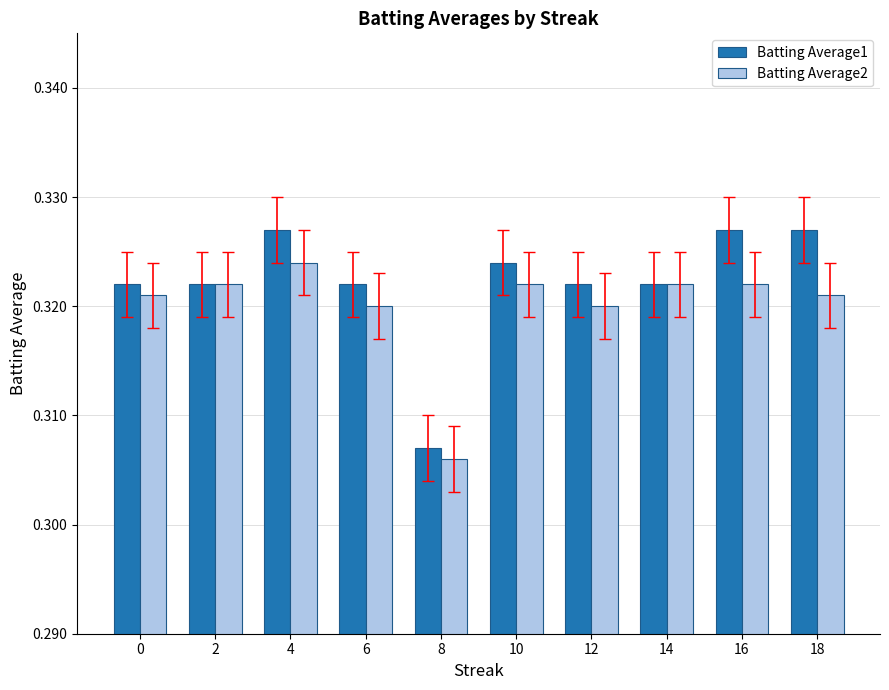

Count the Batting Average1 values in the range 0 to 1.

10